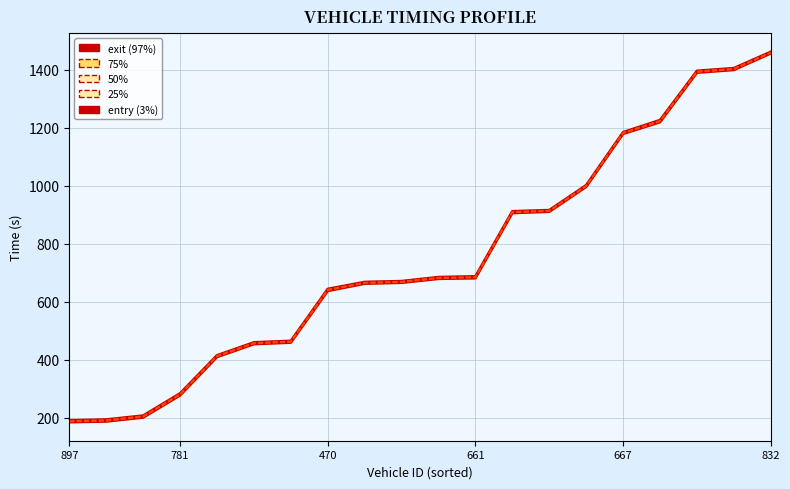

What is the smallest value displayed?

184.2